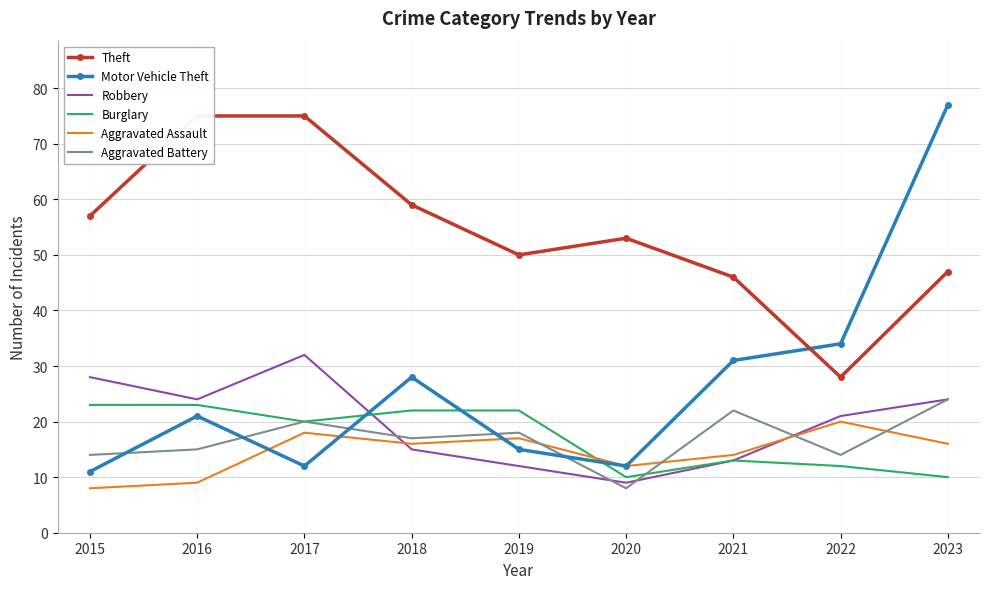

Which series has the largest total across all categories?

Theft